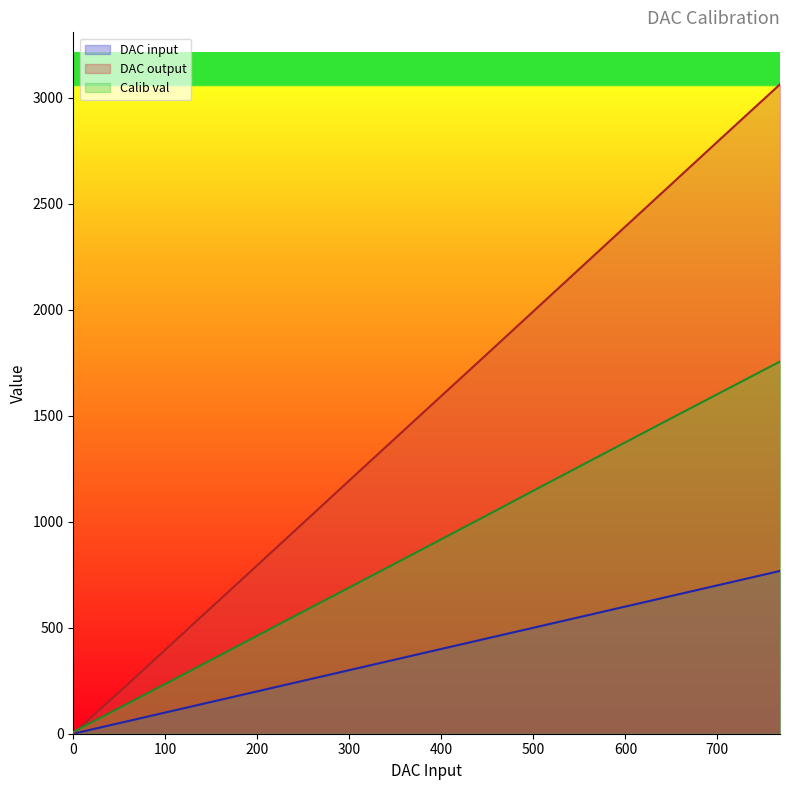

What is the value of the DAC output point at the 2nd from the left?

252